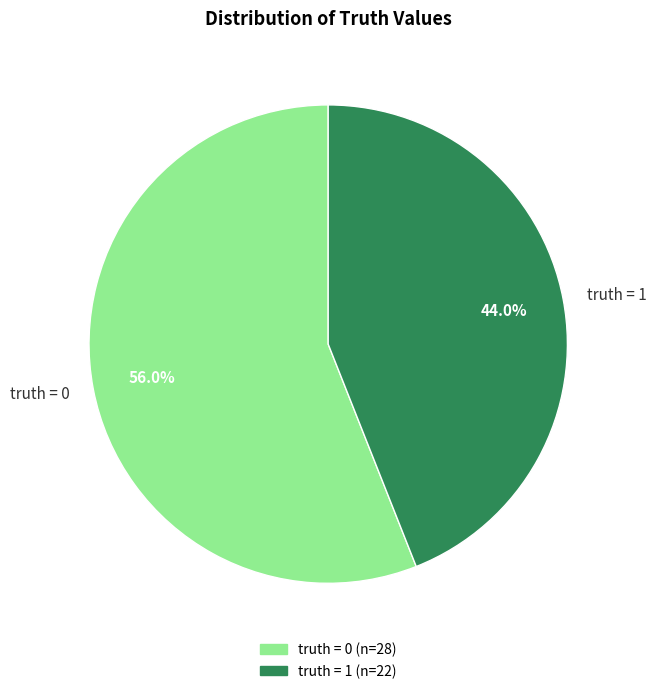

To the nearest percent, what percentage of the pie is truth = 1?

44%